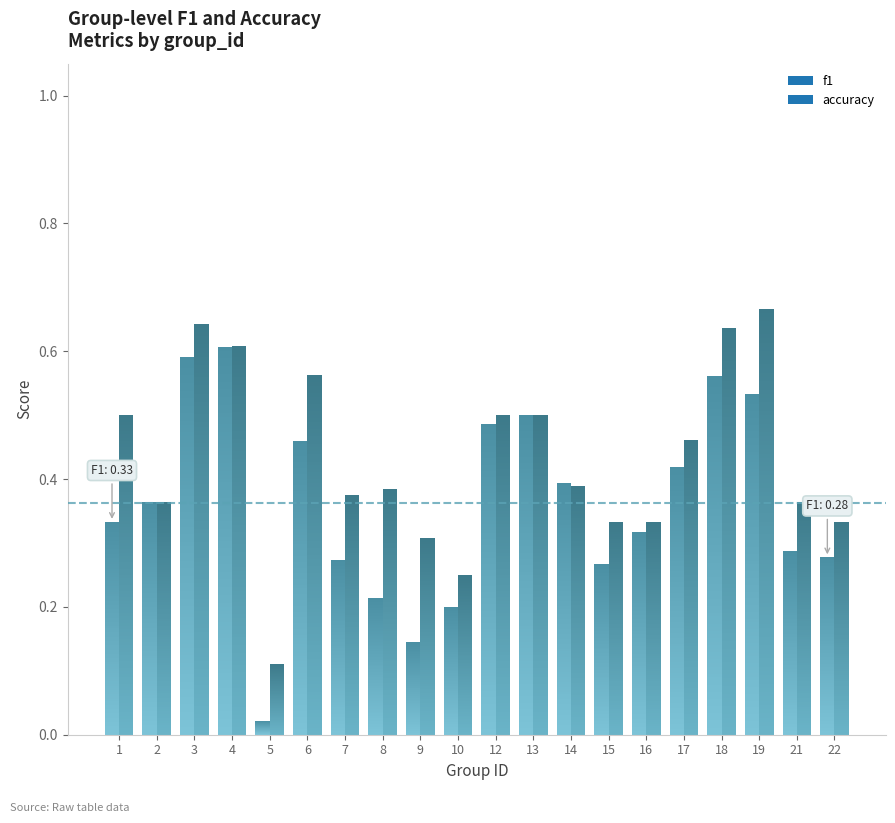

Count the accuracy values in the range 0 to 1.

20